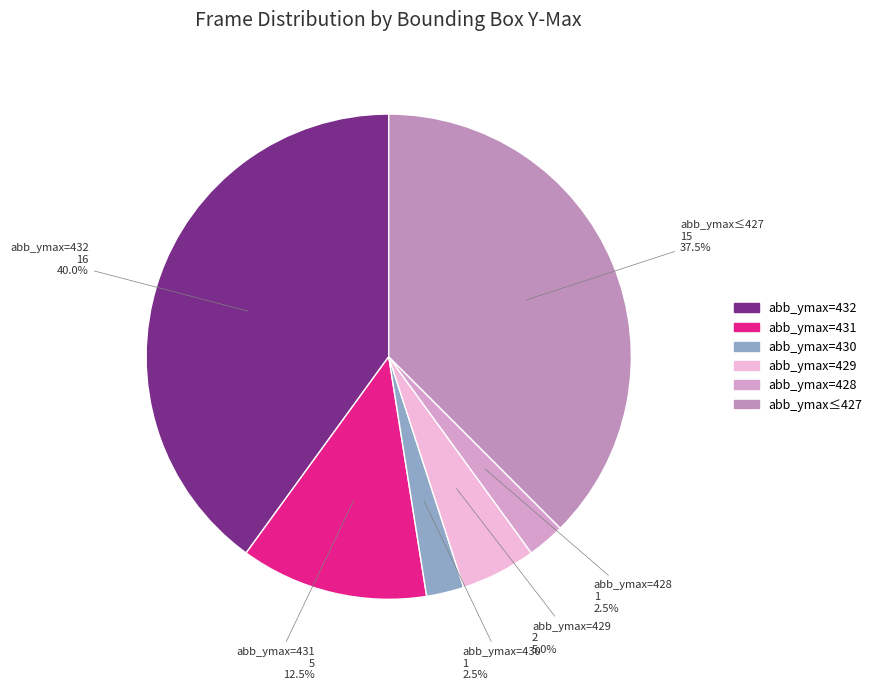

Does any single category account for the majority?

No